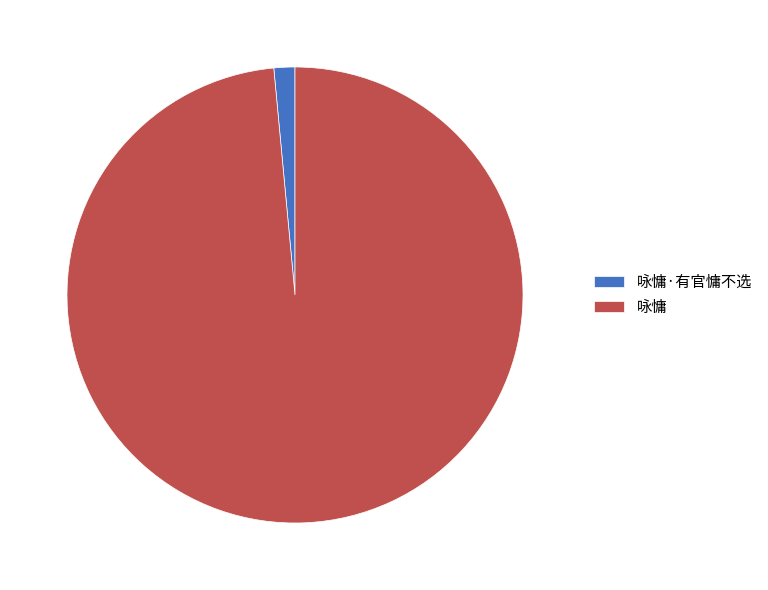

What is the largest slice in the pie chart?

咏慵